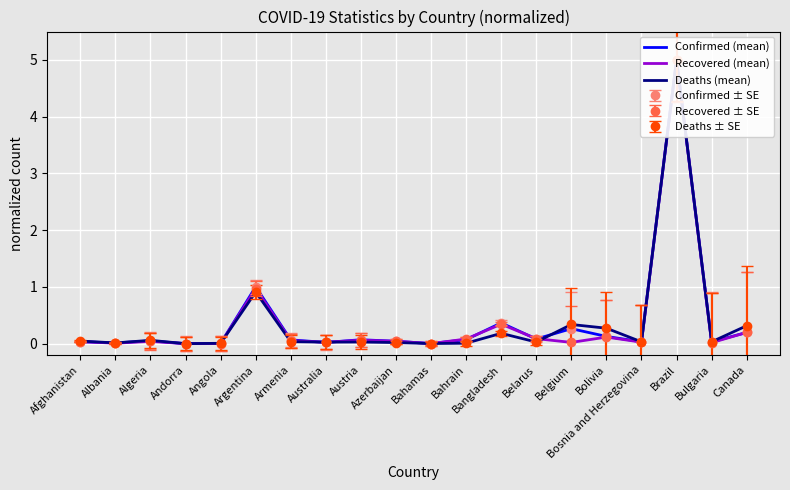

Is it true that Confirmed (mean) equals 0.1 at Armenia?

False